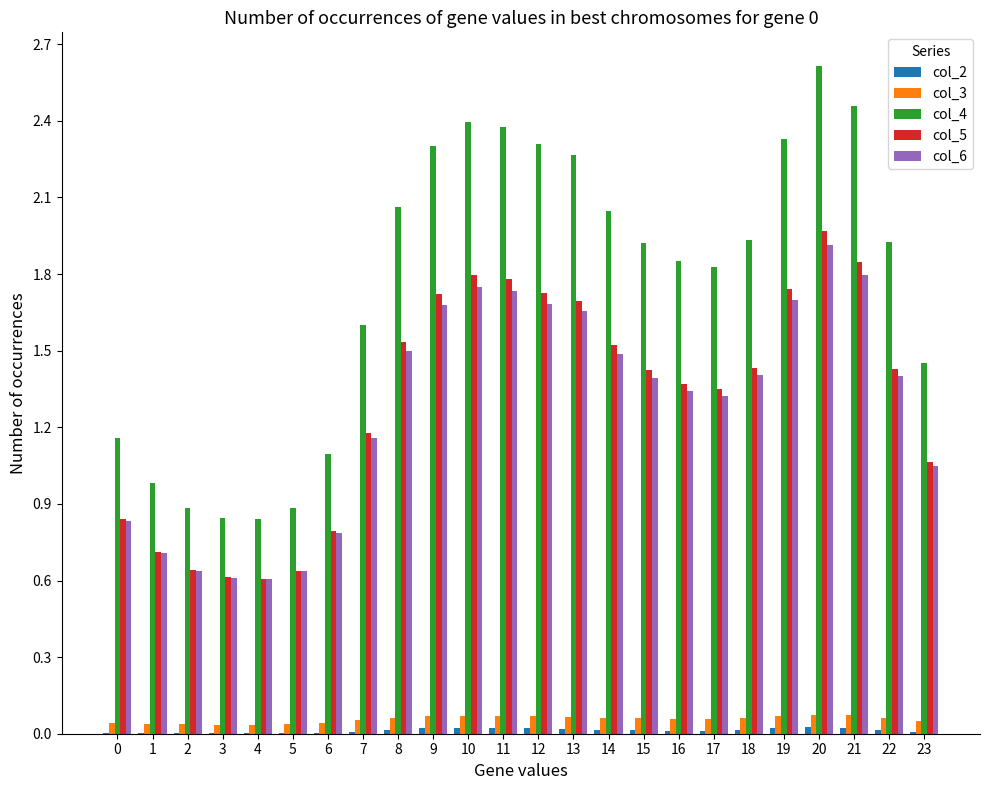

Is it true that col_2 equals 0.0 at 6?

True